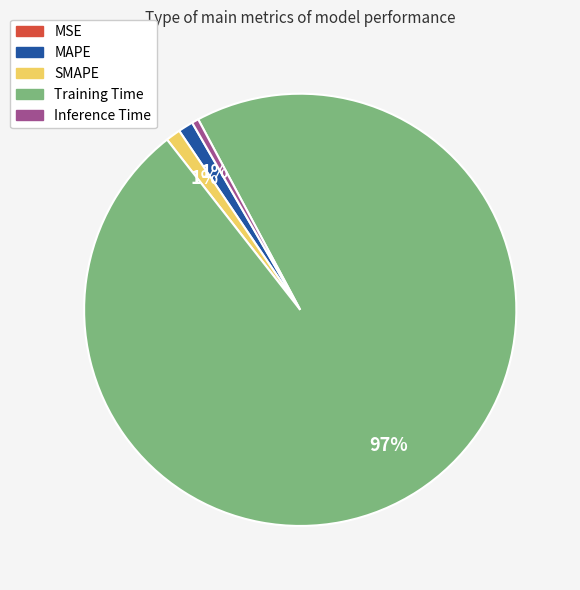

Which category has the biggest portion of the pie?

Training Time